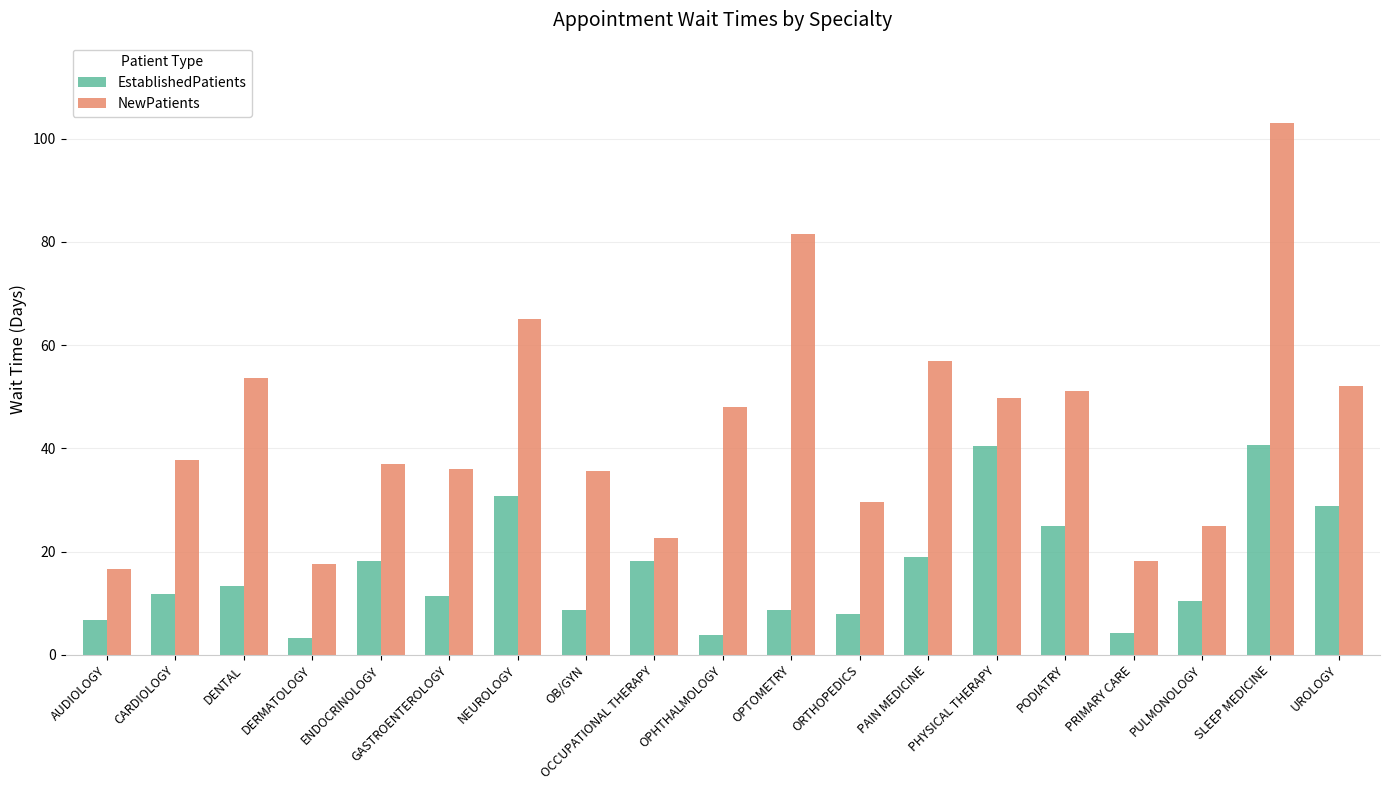

Which series has the largest total across all categories?

NewPatients